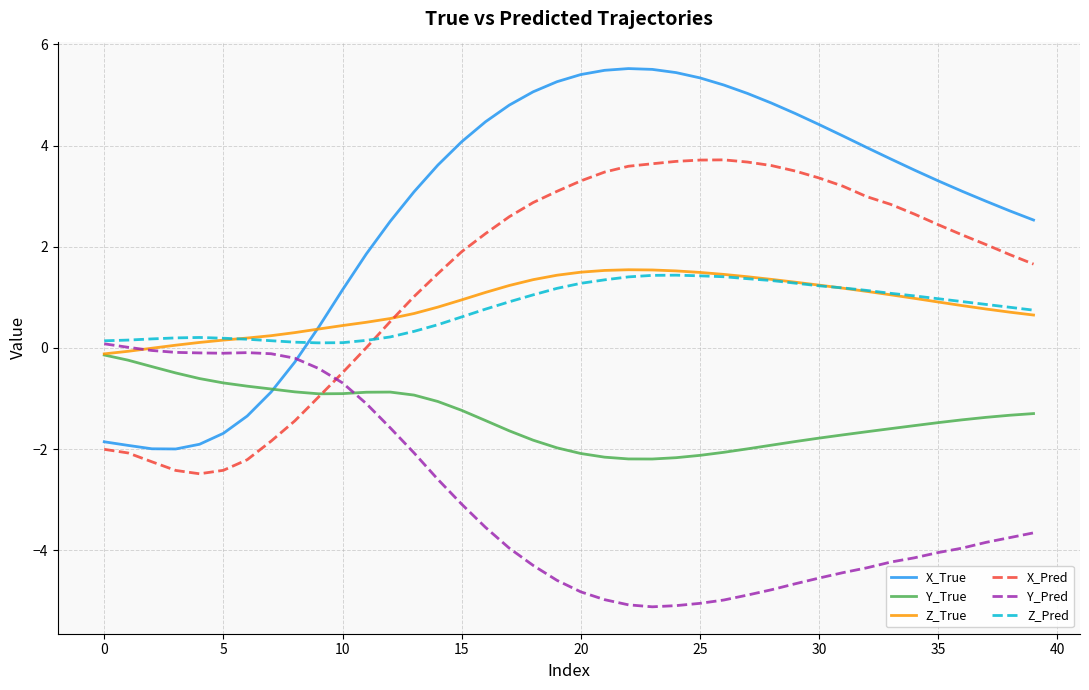

Which series has the largest total across all categories?

X_True